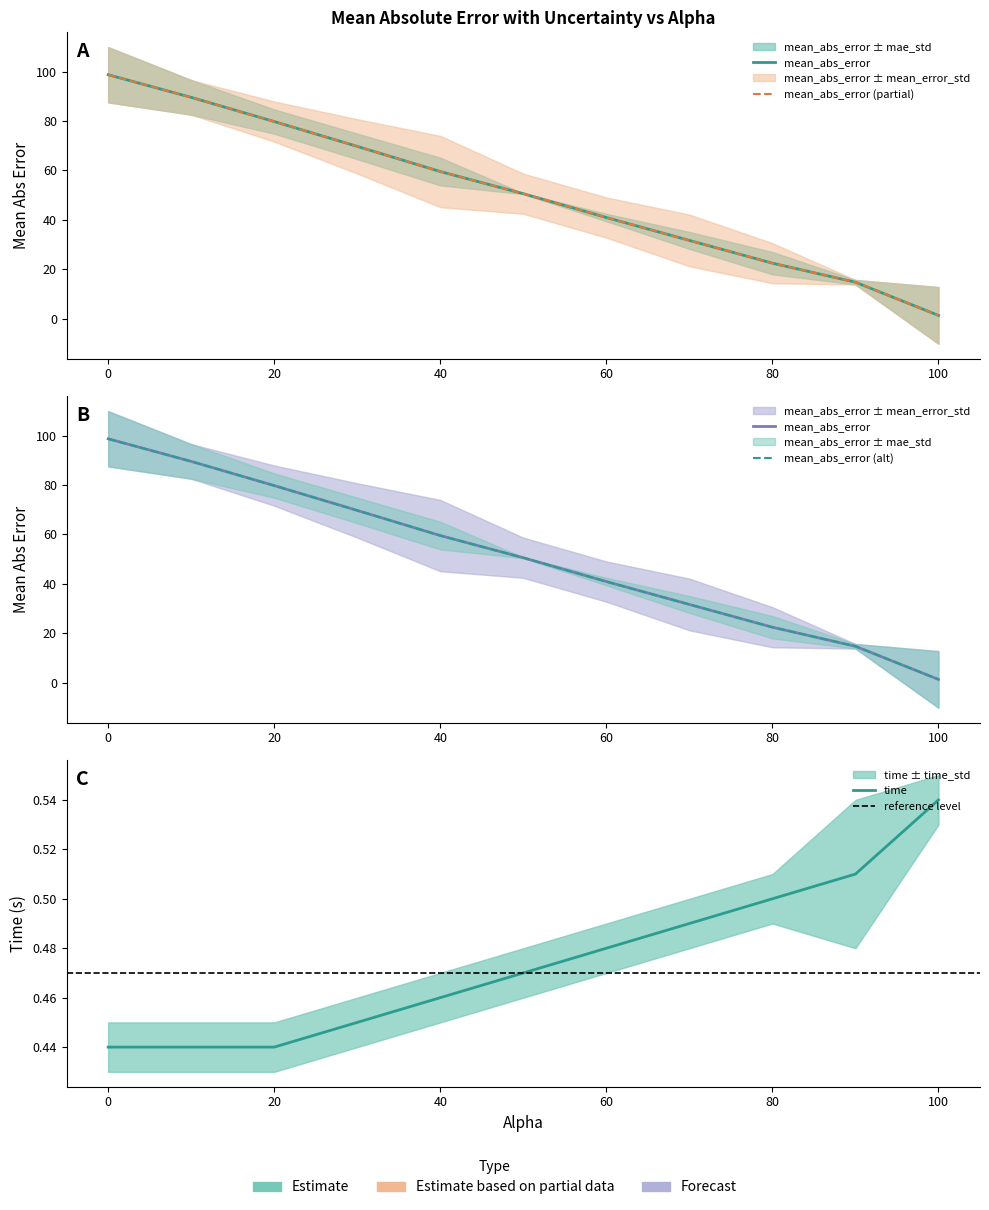

True or false: mean_error_std and time_std cross at least once.

False